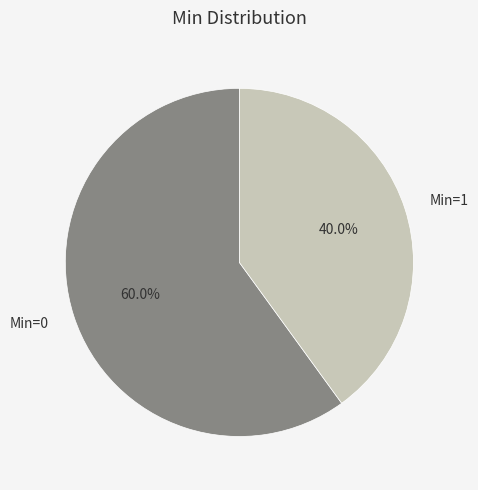

Rank the categories by value from lowest to highest.

Min=1, Min=0